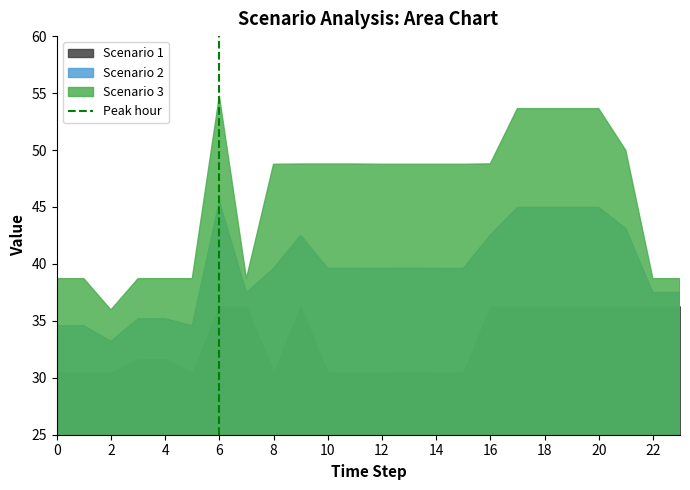

What is the difference between the maximum and minimum values in the Scenario 2 series?

12.3